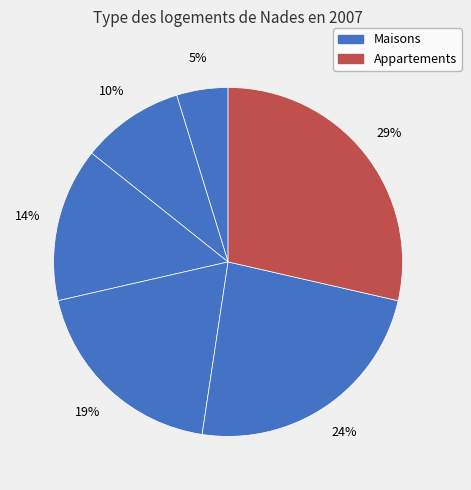

To the nearest percent, what is the average slice percentage?

17%